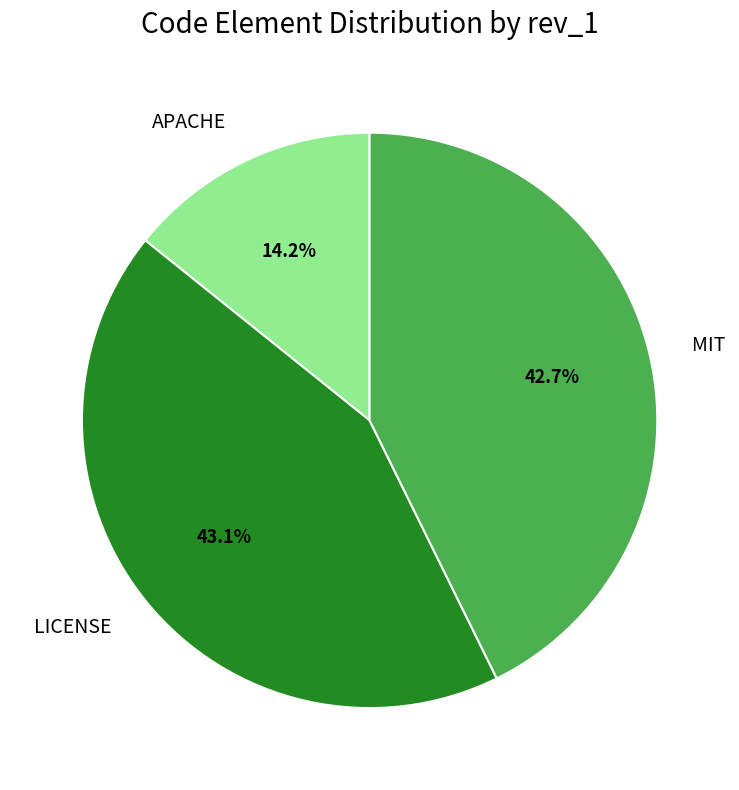

Between APACHE and LICENSE, which is larger?

LICENSE